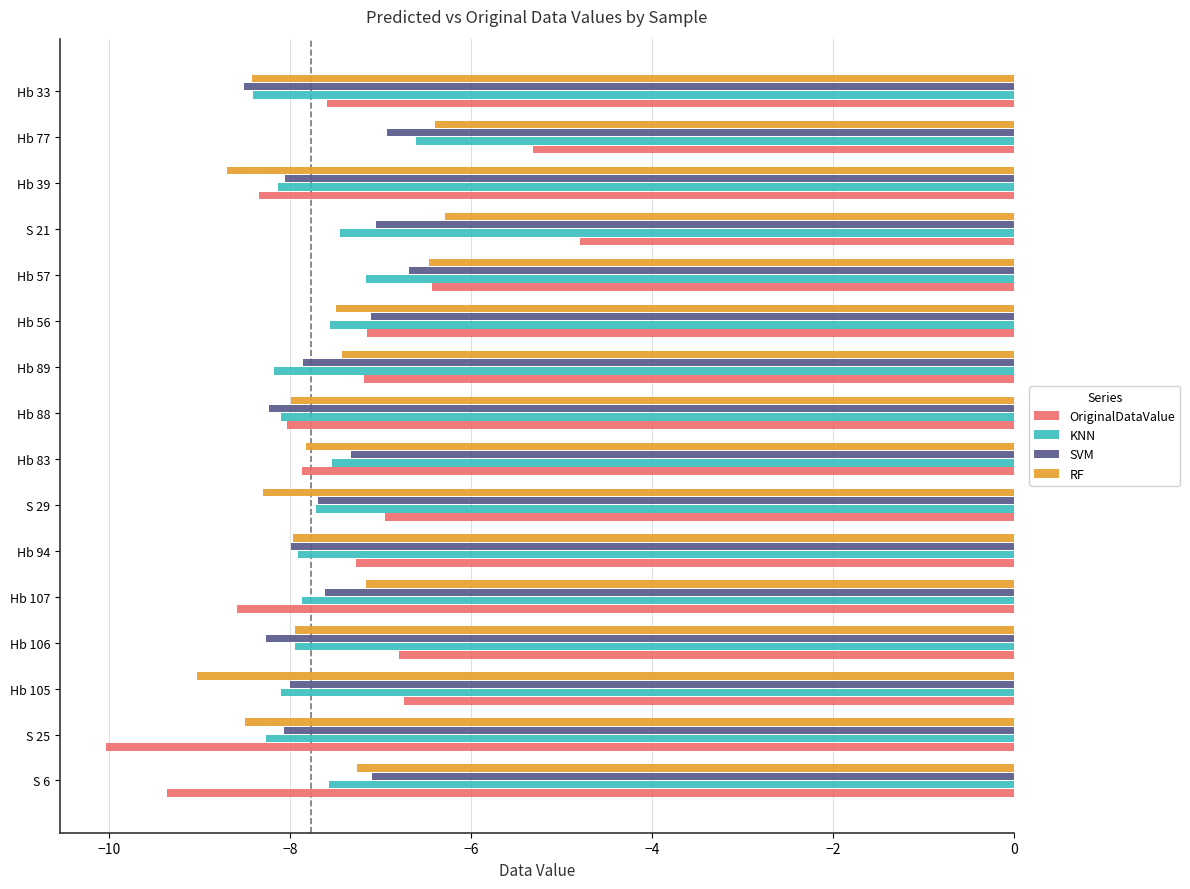

Count the number of categories in the chart.

16